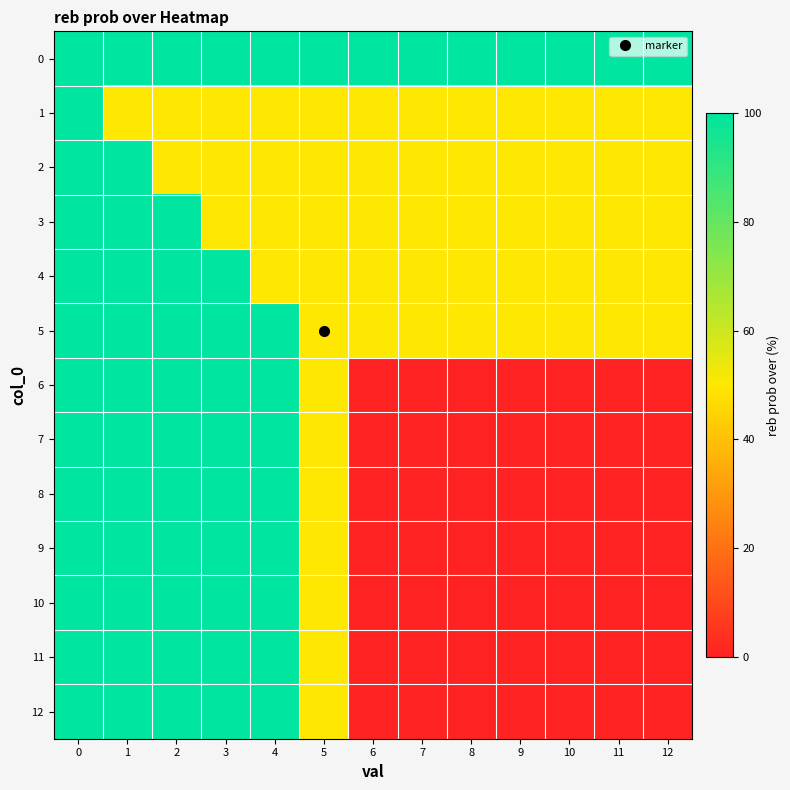

How many series are shown in this chart?

13